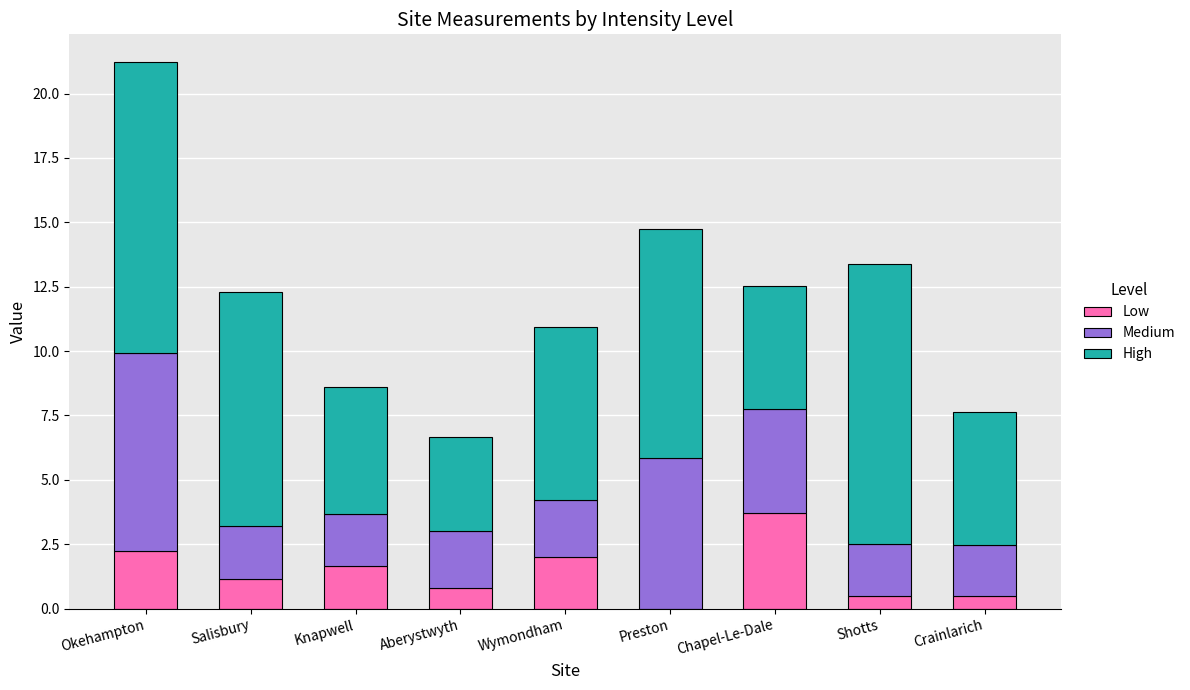

What is the total value across all series at Shotts?

13.4